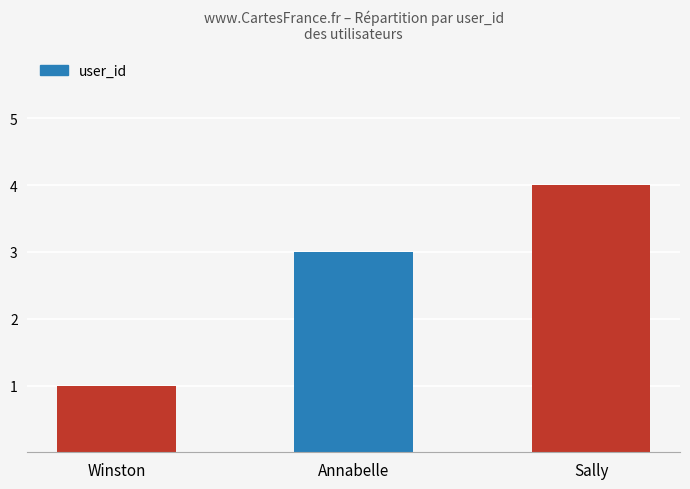

Reading left to right, list all the values displayed in this chart.

1	3	4